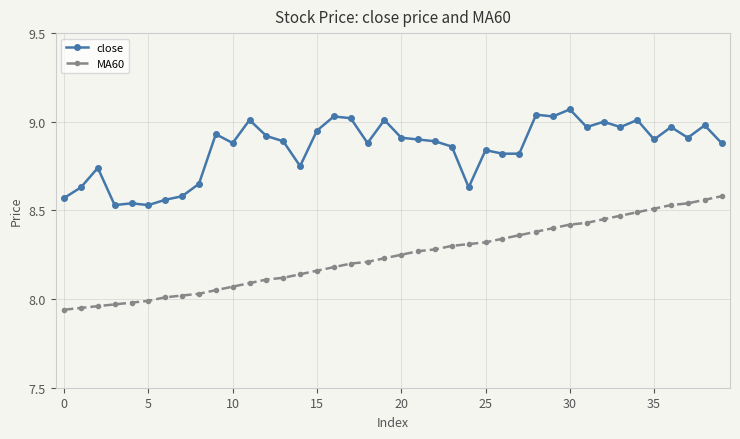

Rank the series by their average value, from lowest to highest.

MA60, close